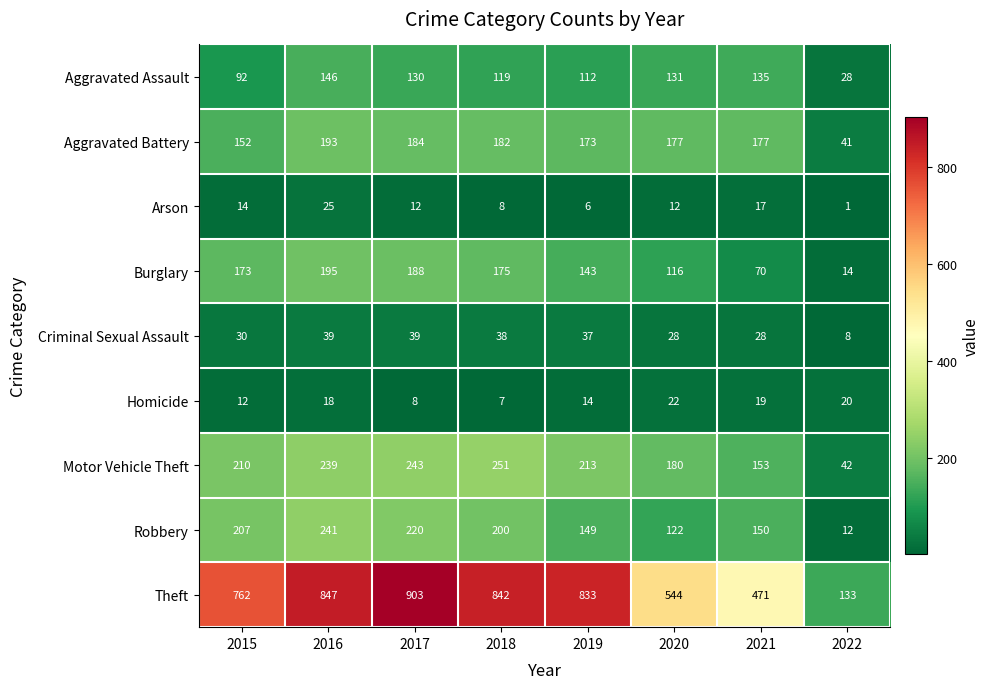

Rank the series at 2016 from lowest to highest value.

Homicide, Arson, Criminal Sexual Assault, Aggravated Assault, Aggravated Battery, Burglary, Motor Vehicle Theft, Robbery, Theft